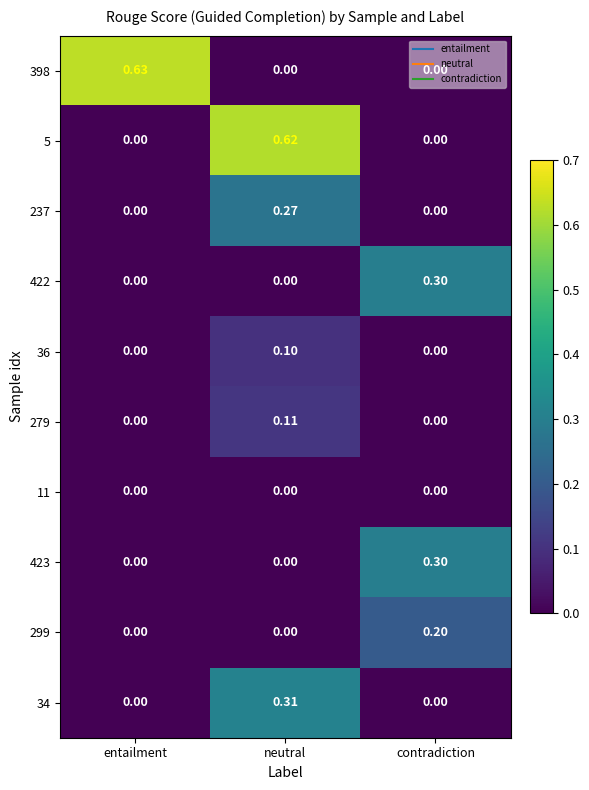

Which category has the highest value in the 5 series?

neutral